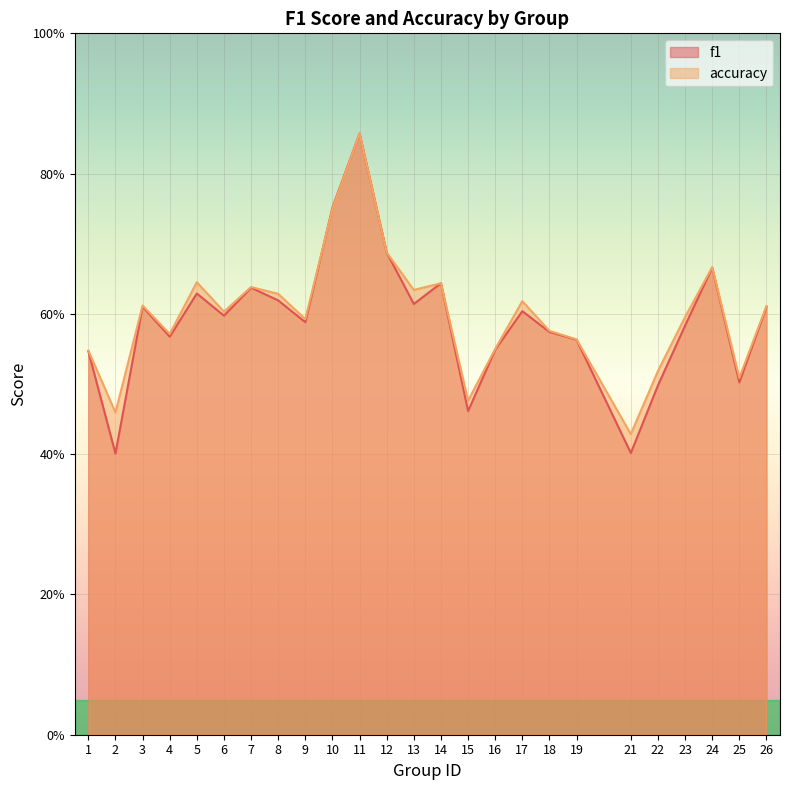

Between 4 and 15, which series saw the biggest shift?

f1